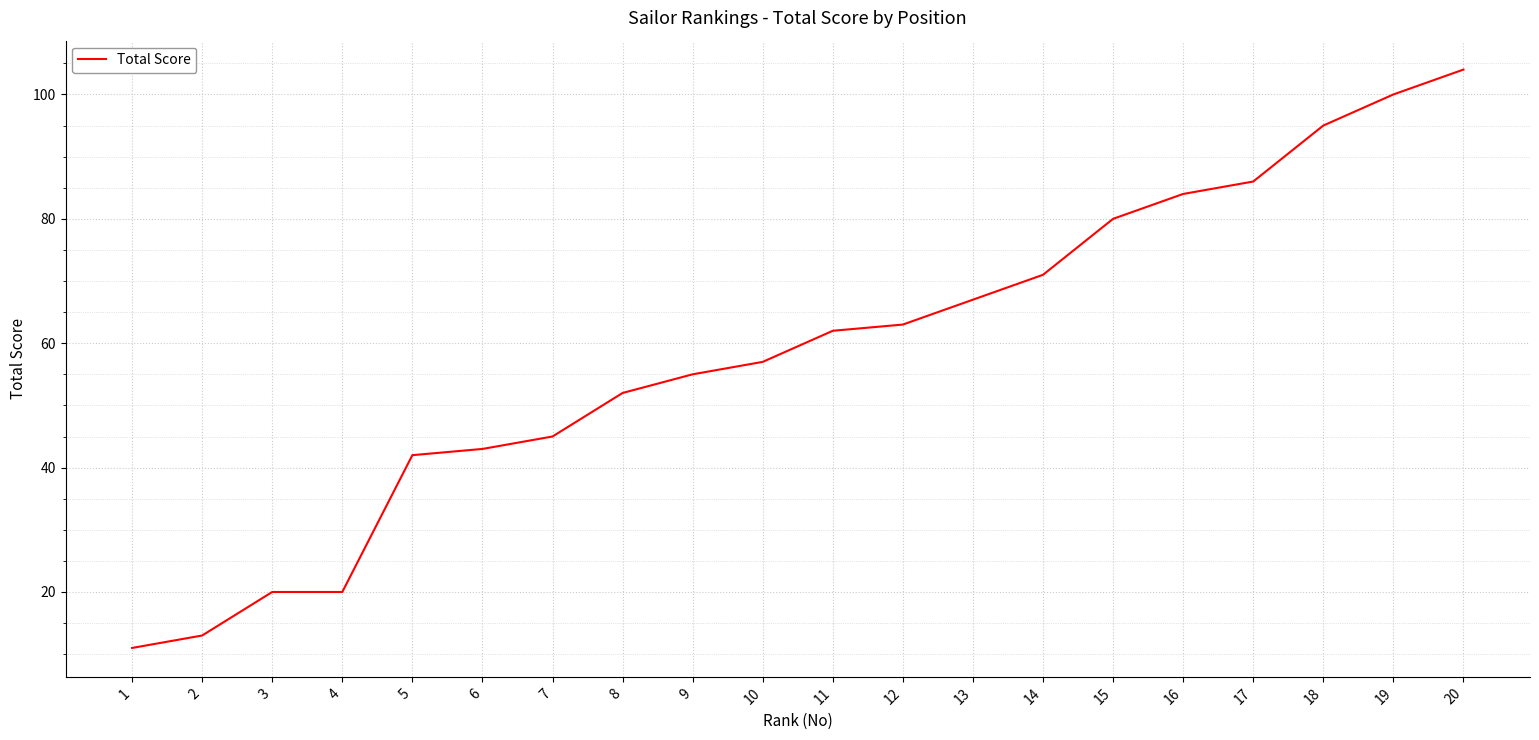

Is this an area chart (filled region under the line)?

No